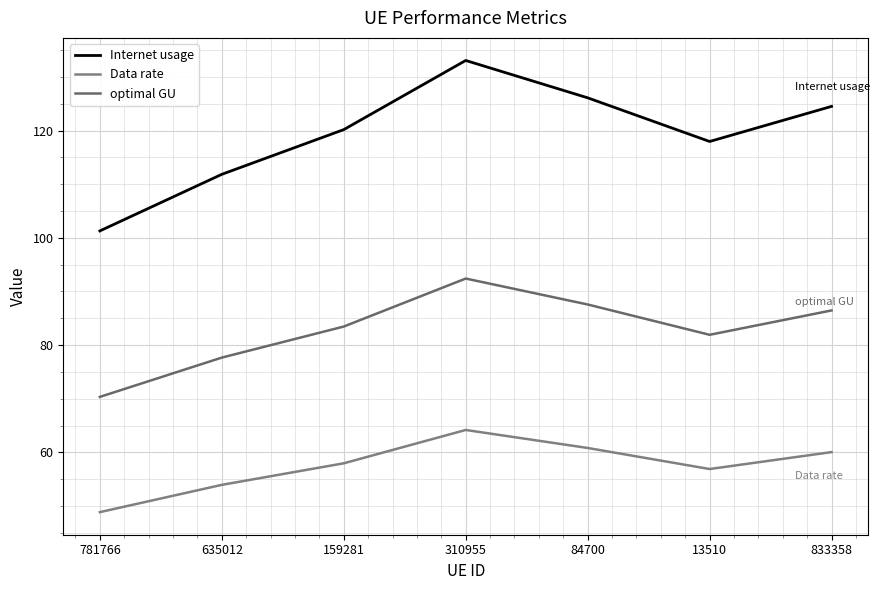

Is the value of Internet usage at 159281 greater than the value of Data rate at 635012?

Yes